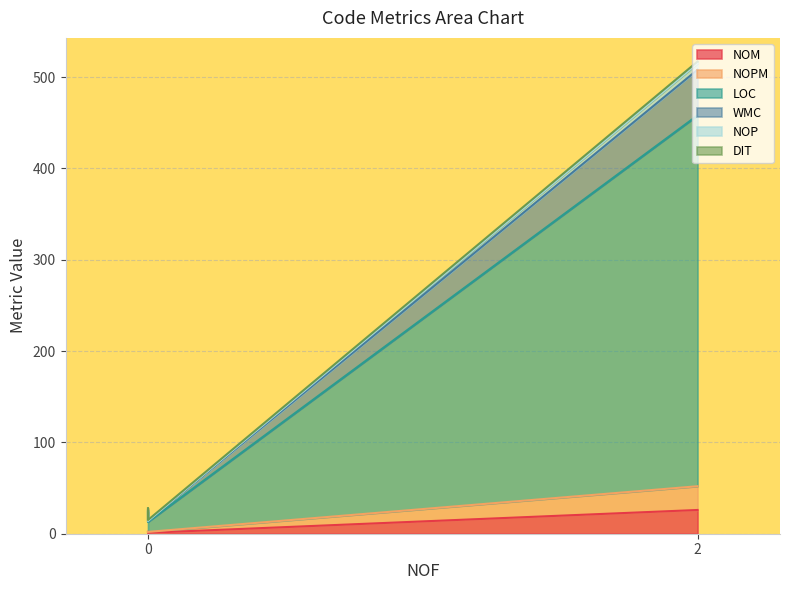

Does the chart display data point markers on the line(s)?

No